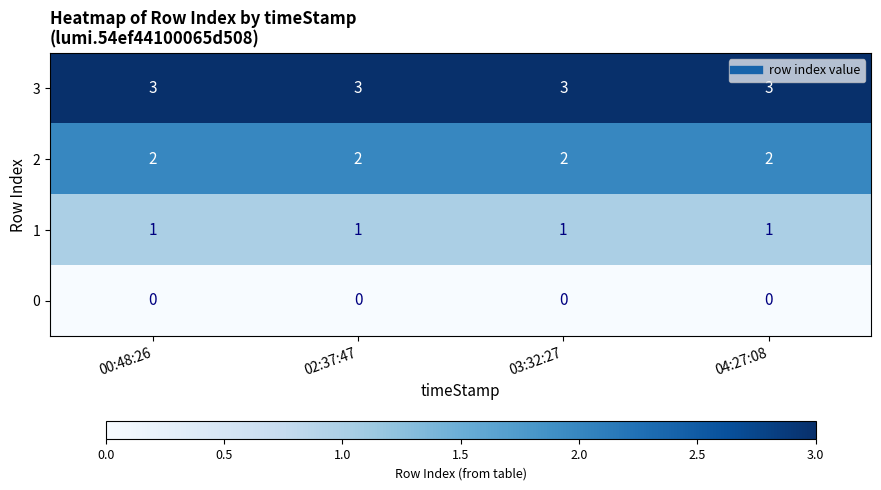

At how many categories does at least one series exceed 0?

4